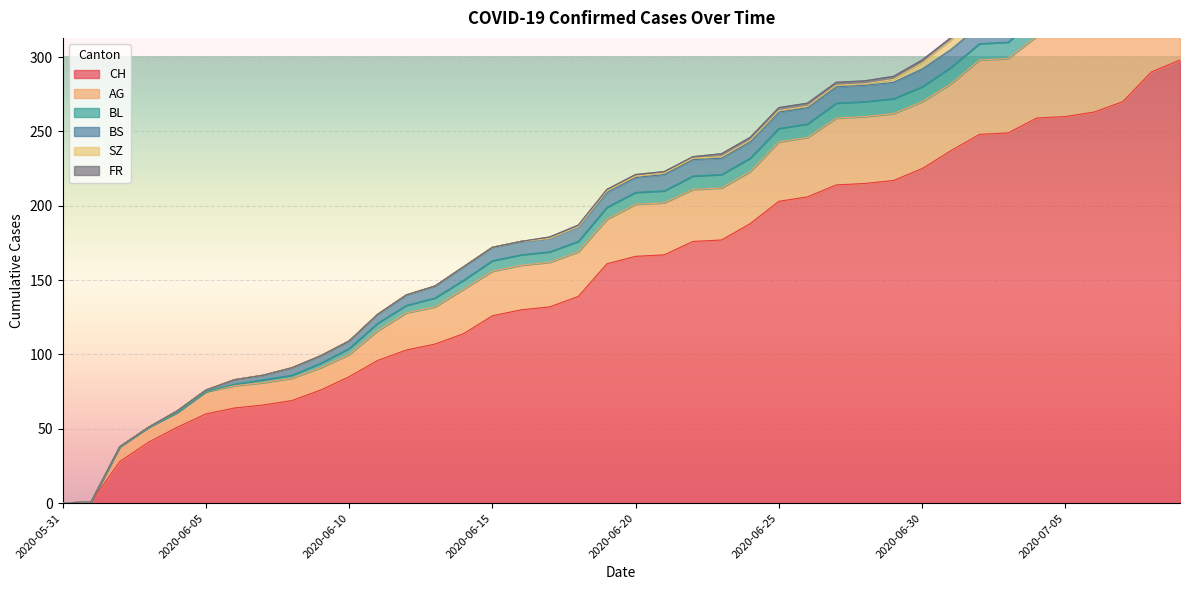

How many FR values are between 0 and 2?

40